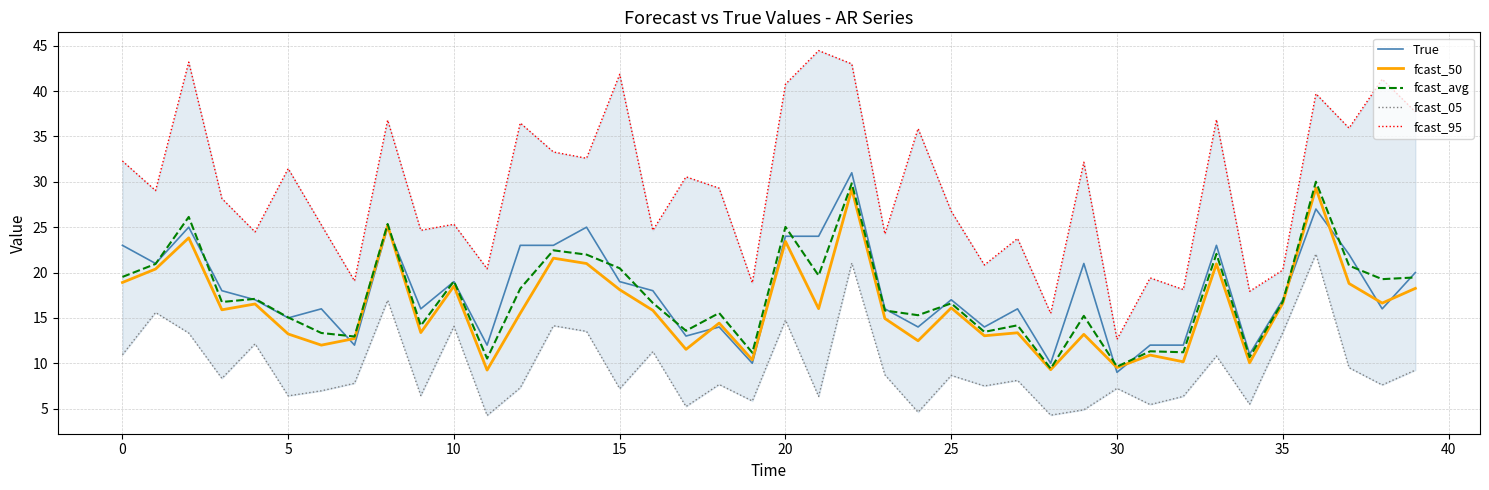

What is the total value across all series at 32?

57.9